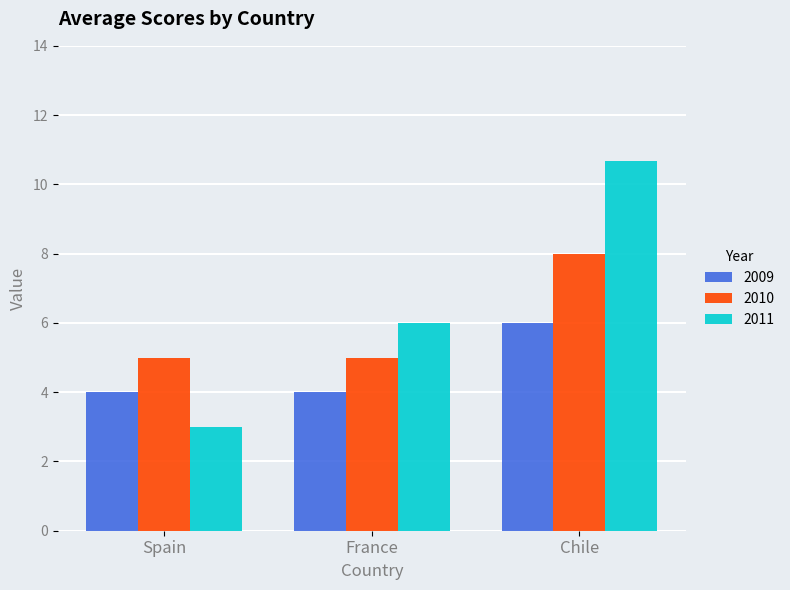

How many bars are there in total?

9